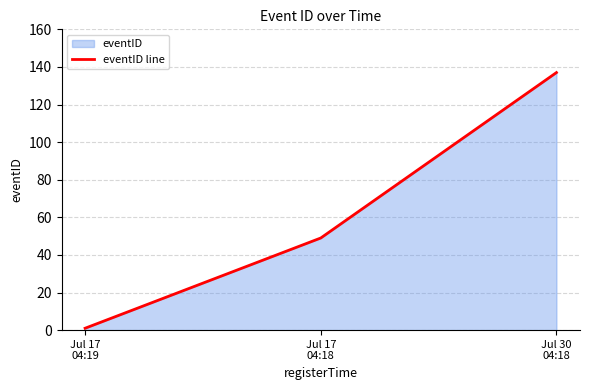

What is the average value?

62